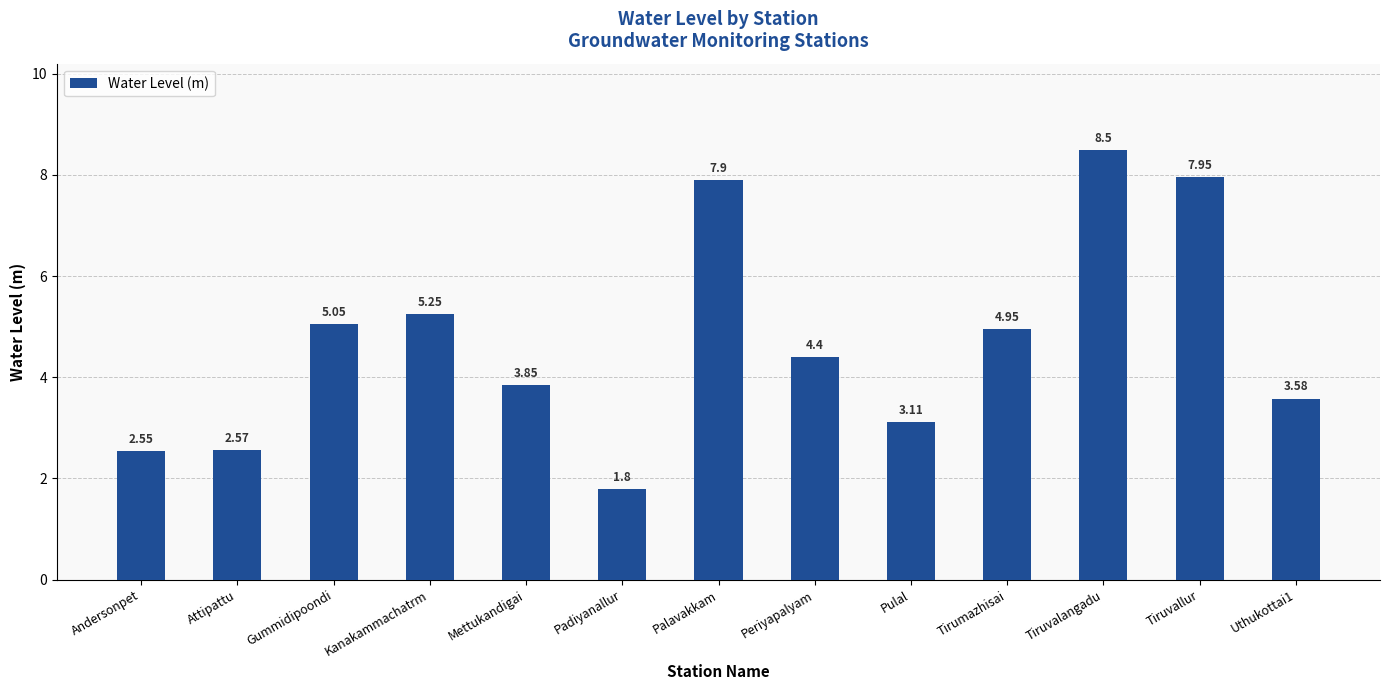

How many data points are less than 4?

6